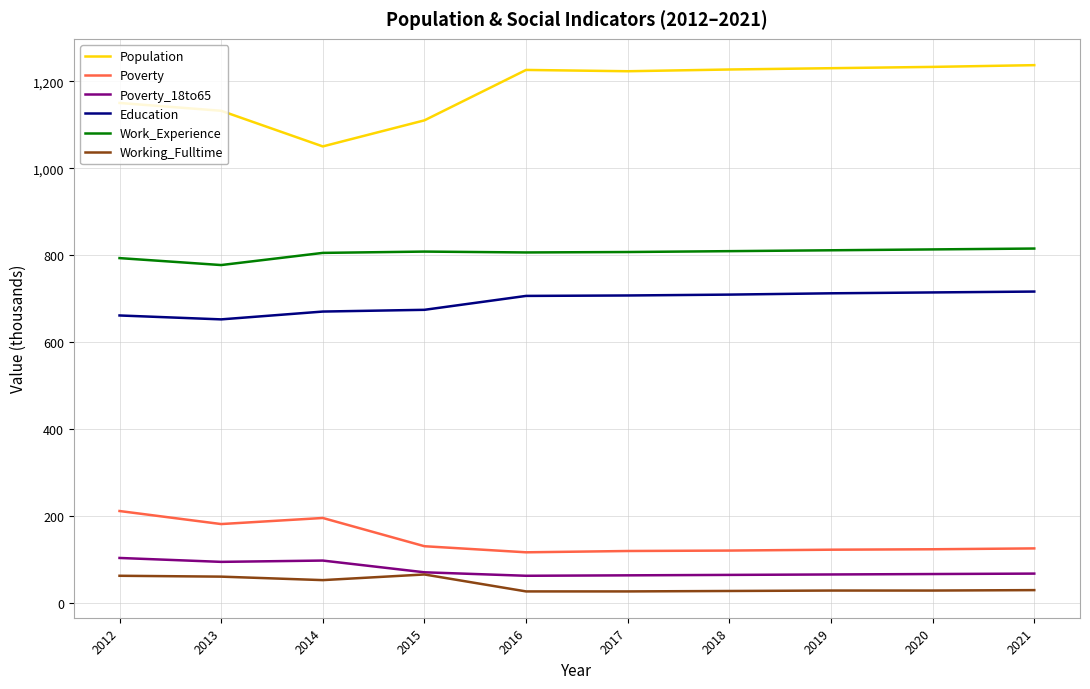

What is the maximum value shown in the chart?

1237